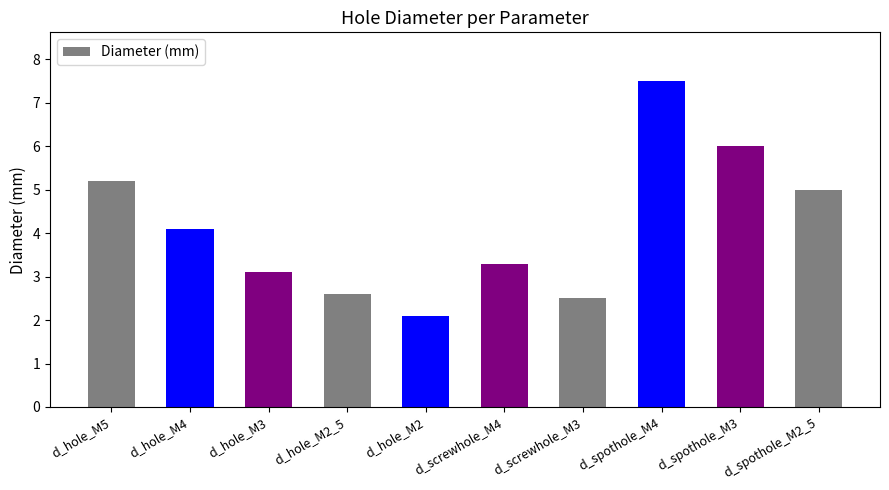

How many values are below 4?

5